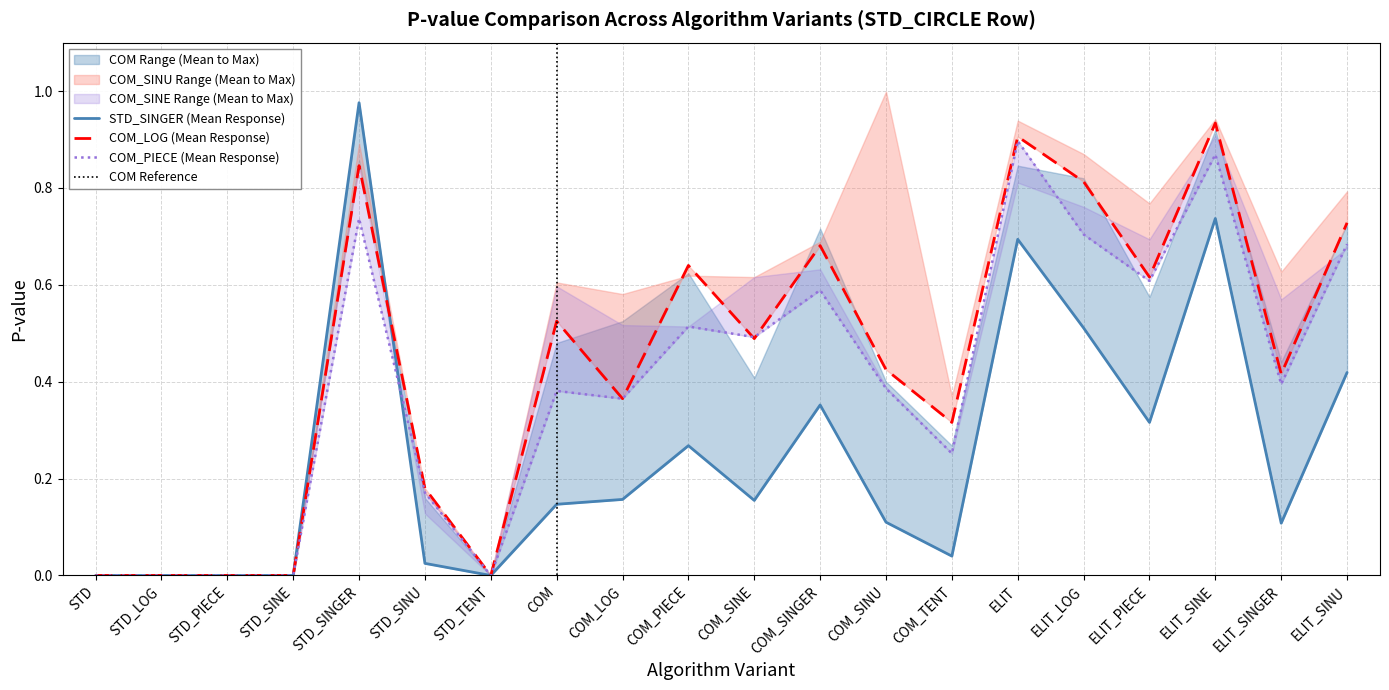

Does the chart display data point markers on the line(s)?

No